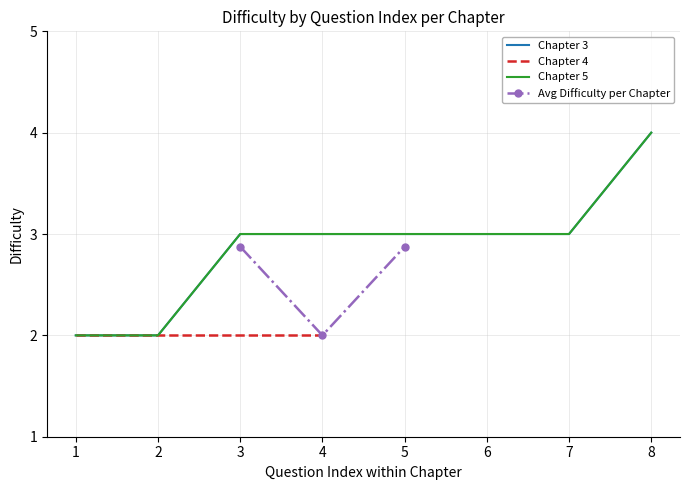

Is the value of Chapter 3 at 7 greater than the value of Chapter 5 at 1?

Yes